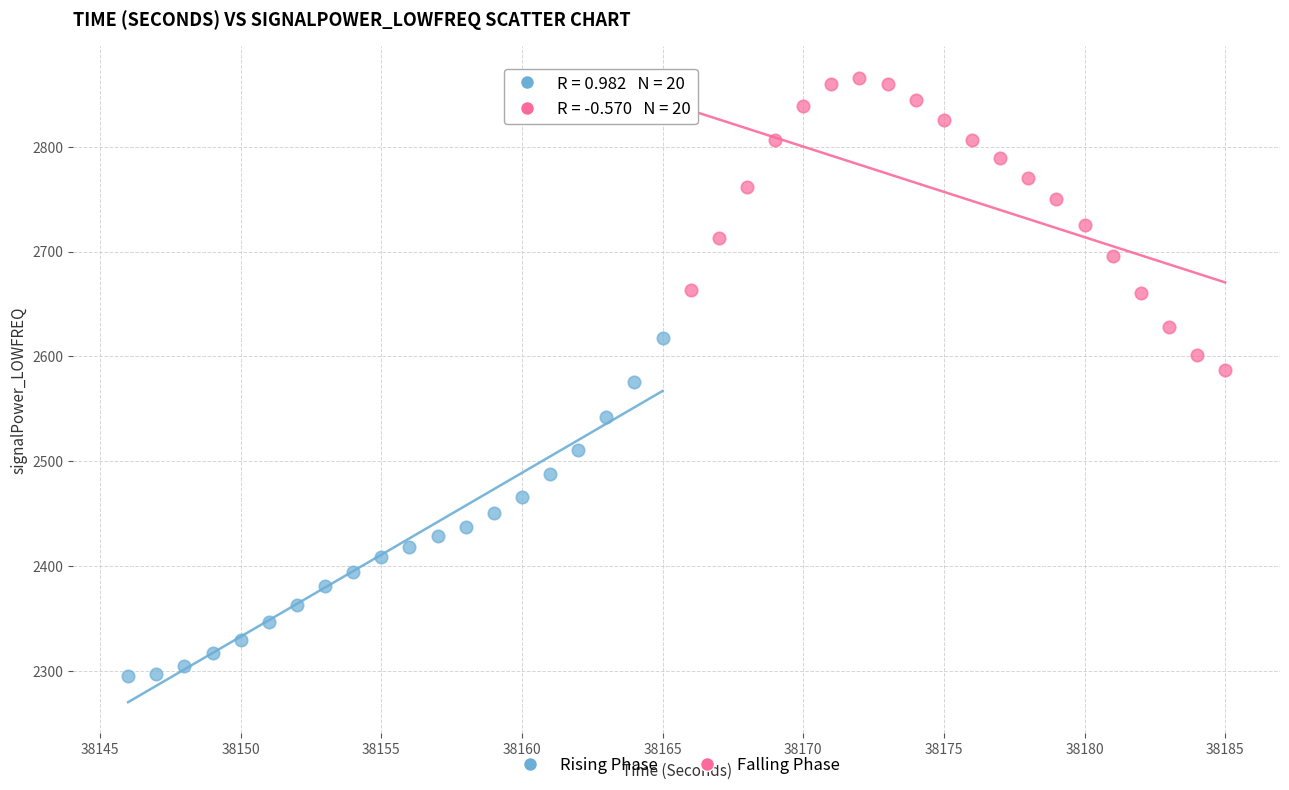

Which series has the widest spread of Y values?

Rising Phase